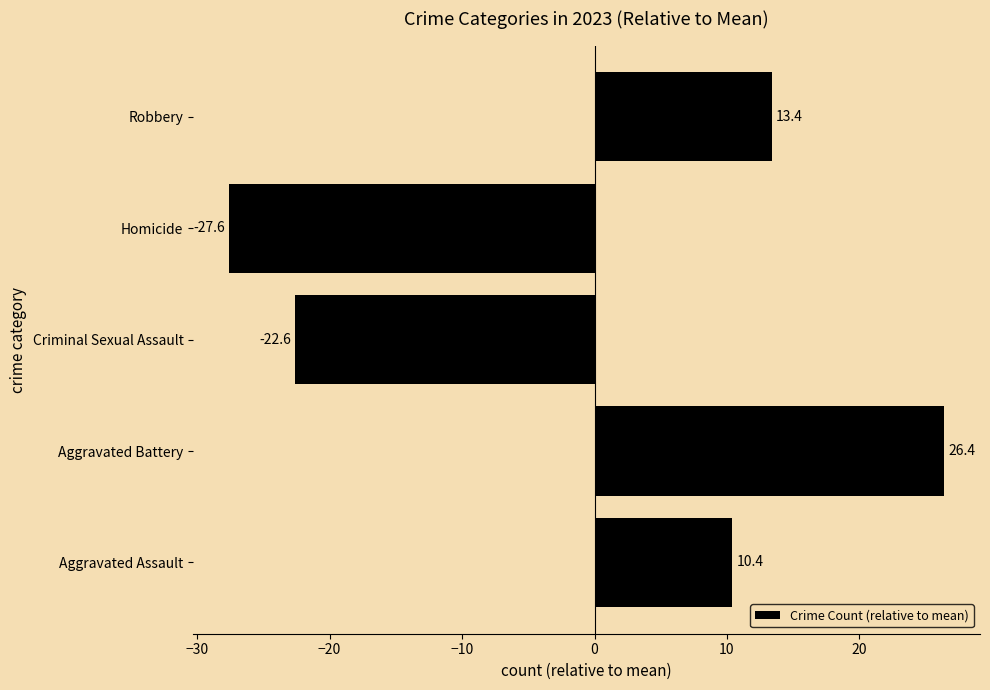

How many data points does each series have?

5